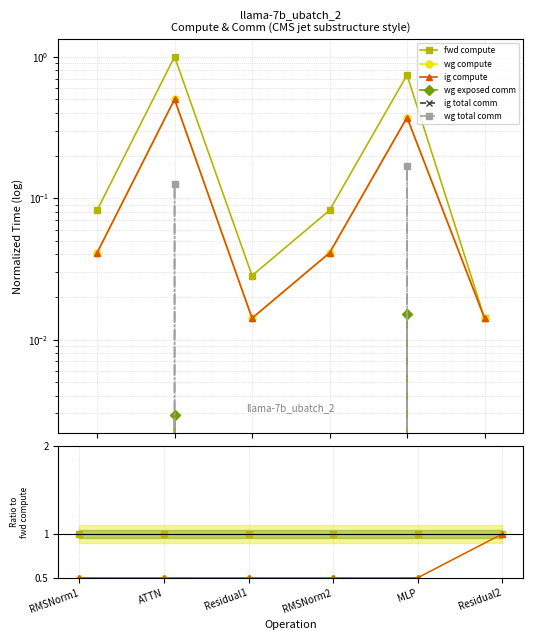

Which has a higher value, ATTN or RMSNorm1?

ATTN